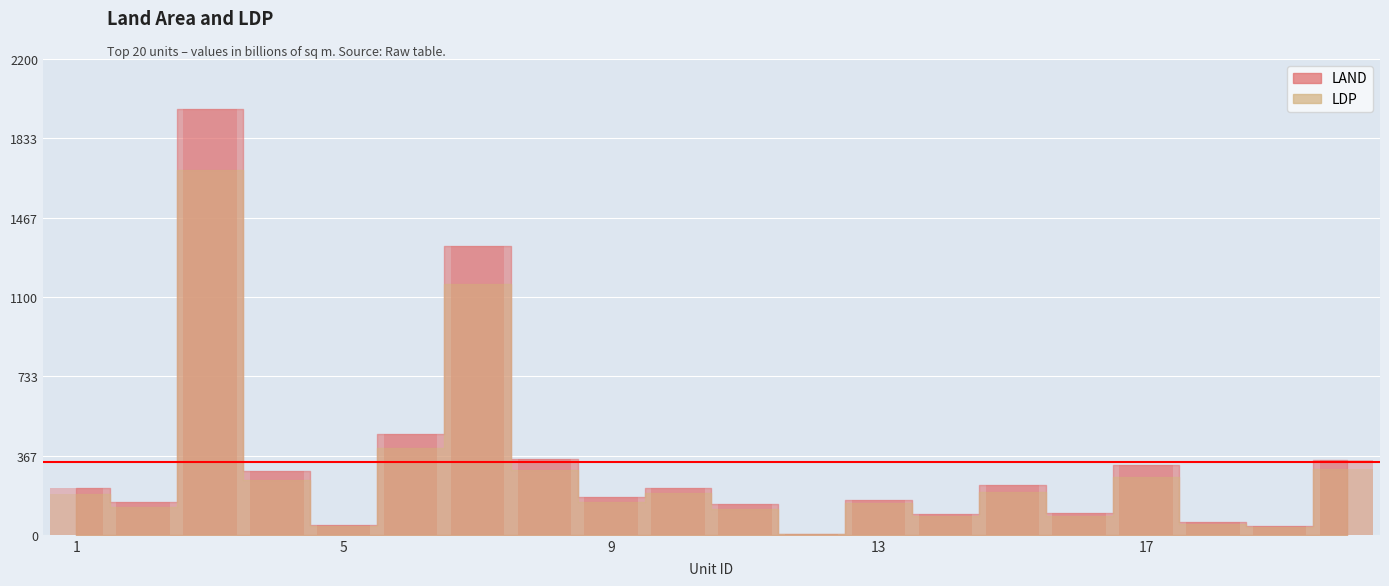

Between 14 and 19, which series saw the biggest shift?

LAND